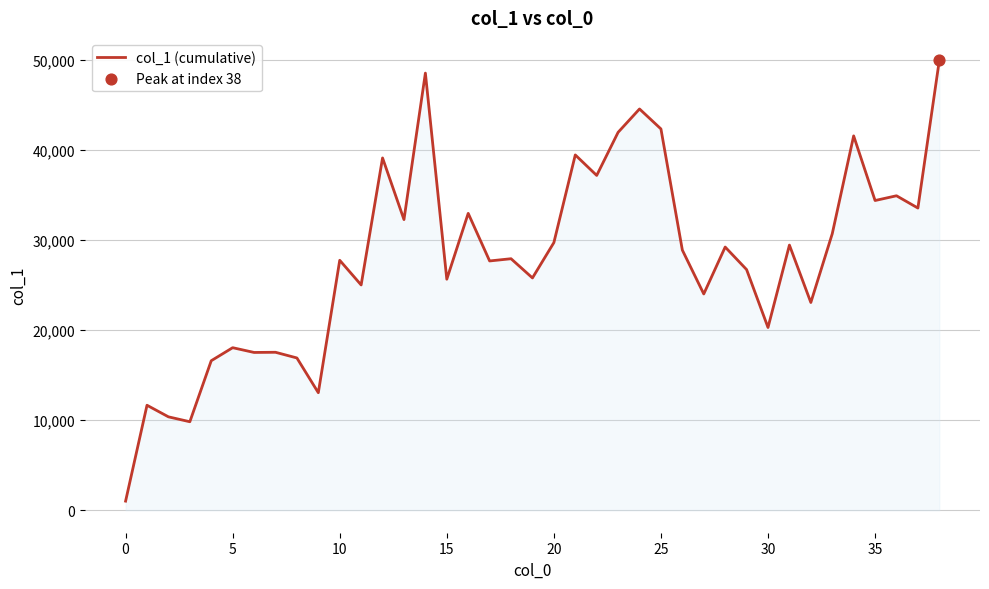

What is the greatest value displayed?

49917.0